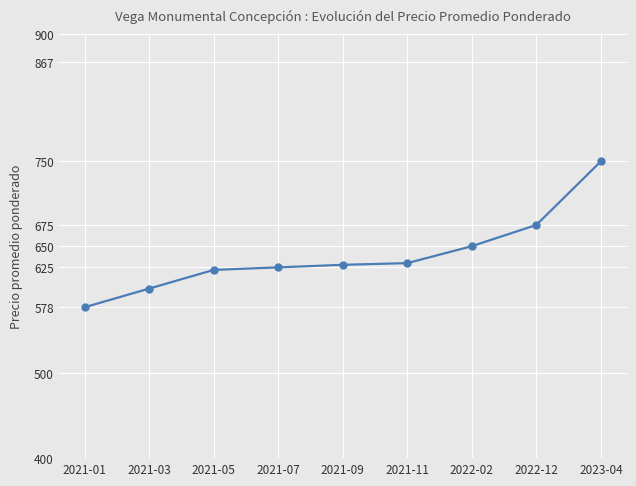

What is the average value?

640